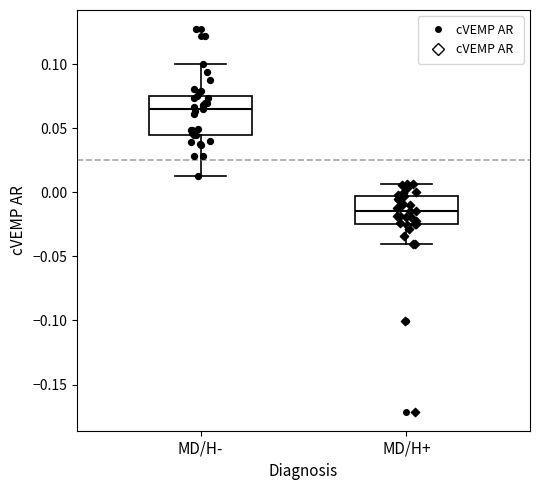

Comparing the boxes themselves (not the whiskers), which one is the tallest?

MD/H-